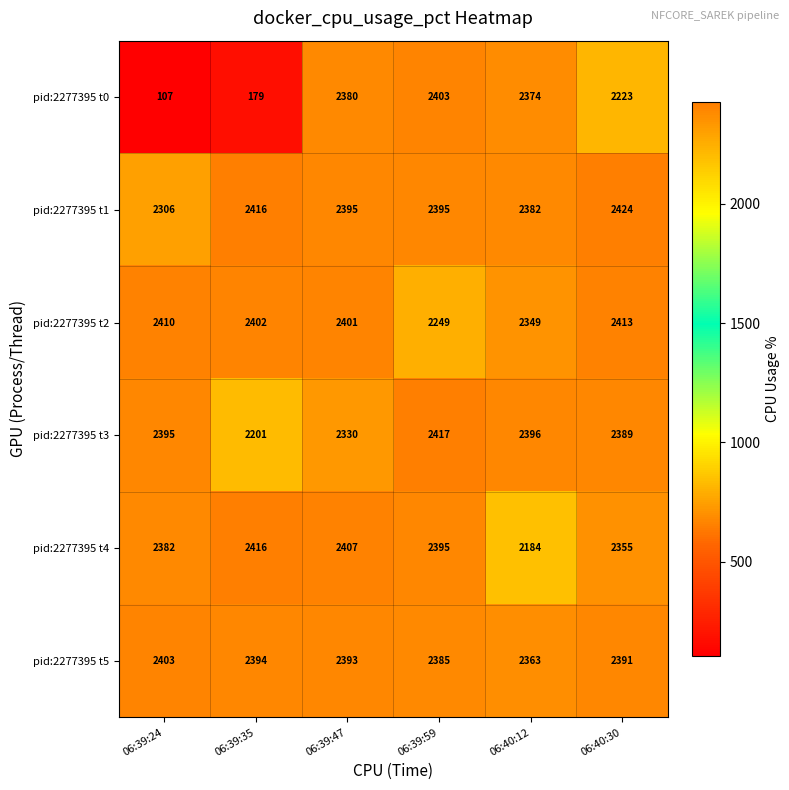

Which series has the widest spread of values?

pid:2277395 t0